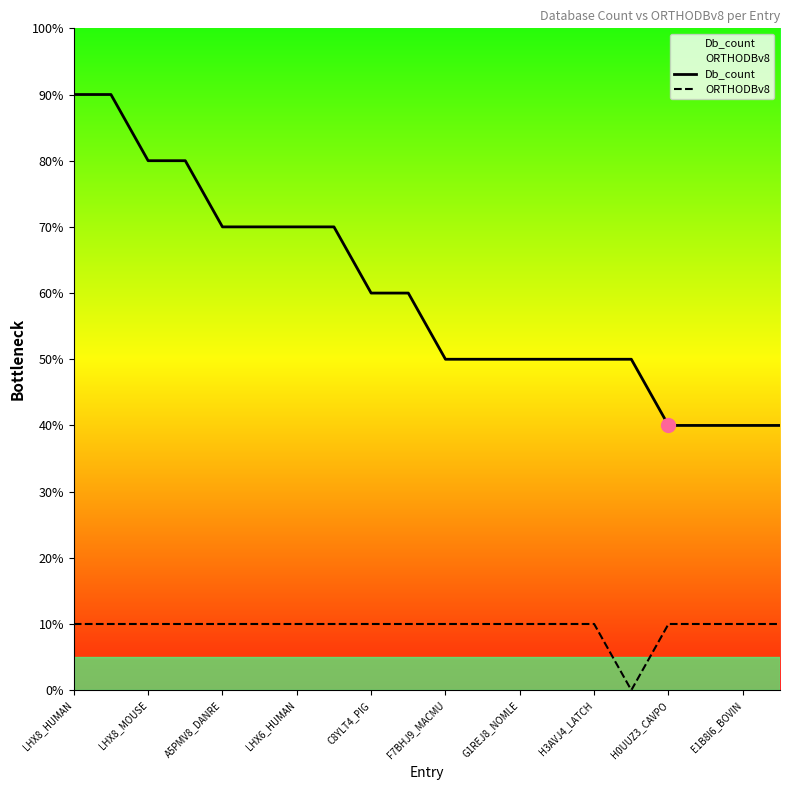

Which category has the highest value in the ORTHODBv8 series?

LHX8_HUMAN